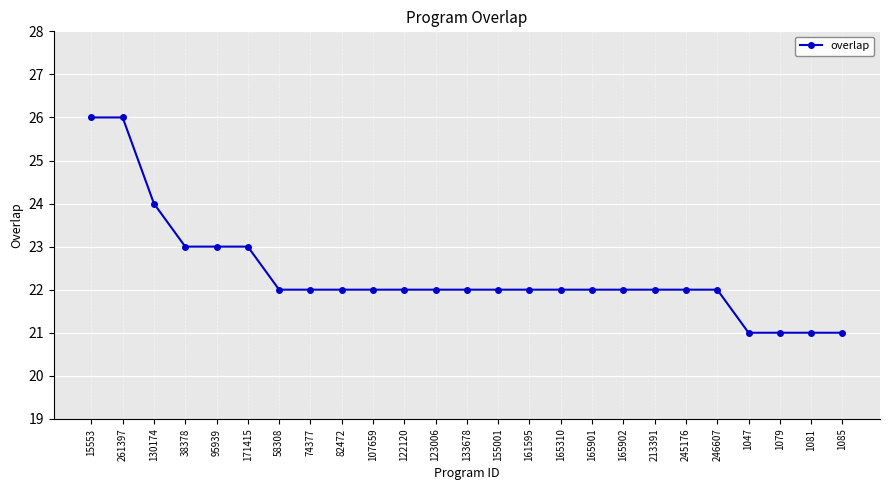

What is the average value?

22